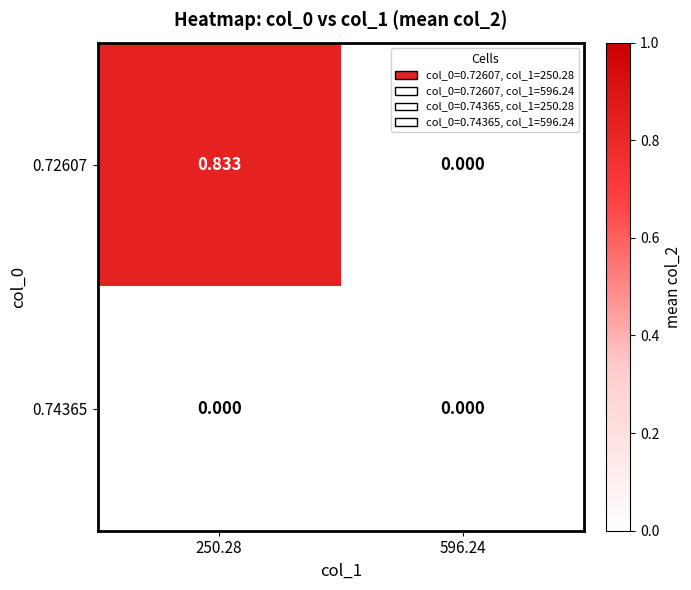

Is the value of 0.72607 at 250.28 greater than the value of 0.74365 at 596.24?

Yes